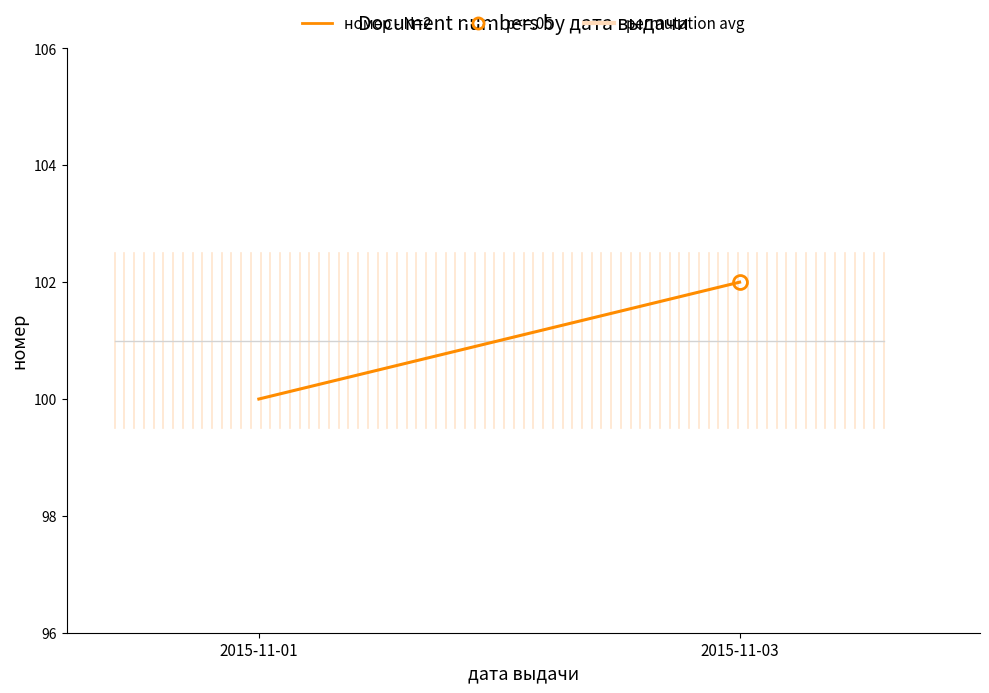

How many lines are shown in the chart?

1